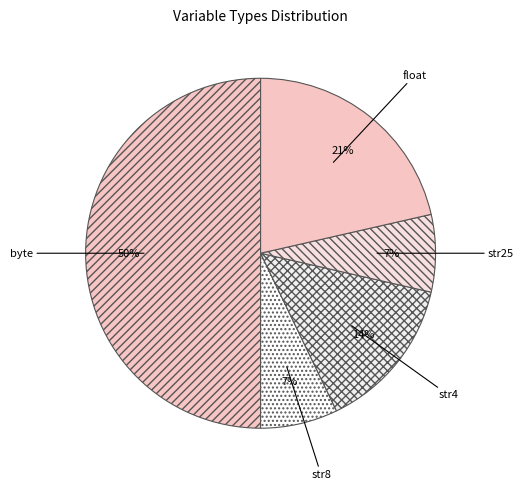

To the nearest percent, what portion does str4 represent?

14%